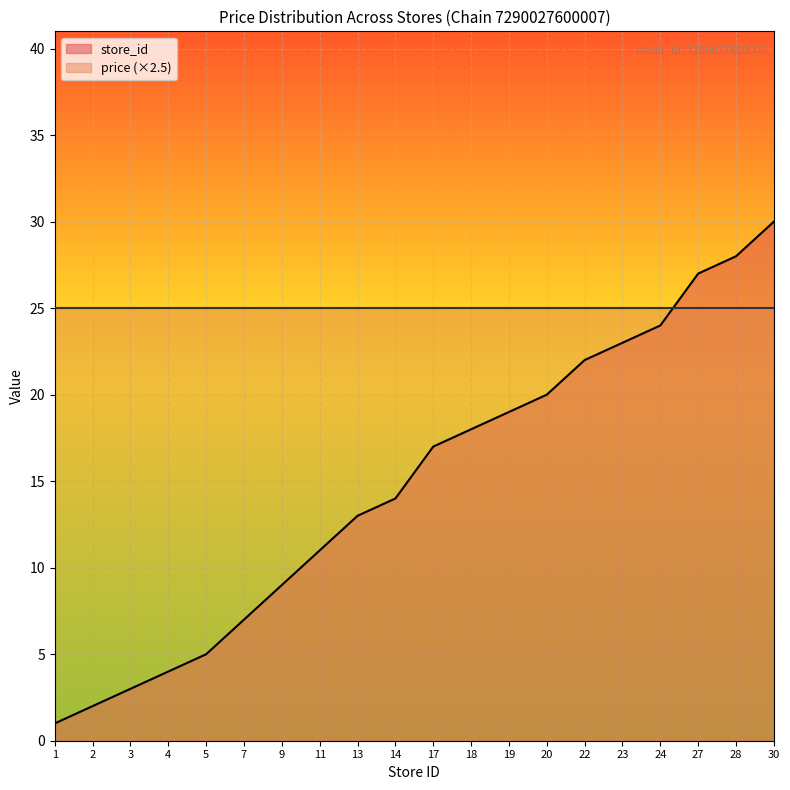

The chart shows a value of 18 at 18. True or false?

True